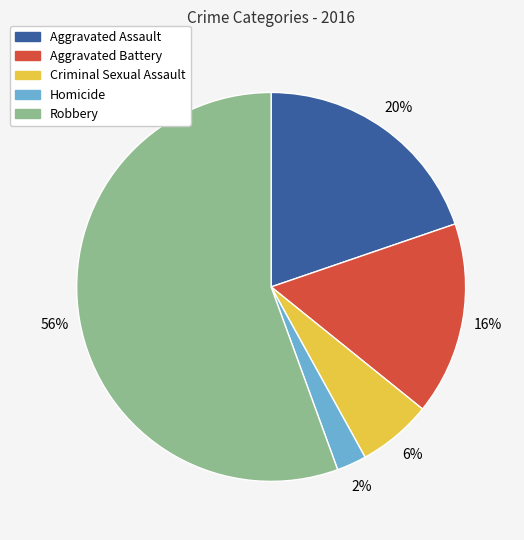

What is the ratio of the value at Aggravated Assault to the value at Robbery?

0.4